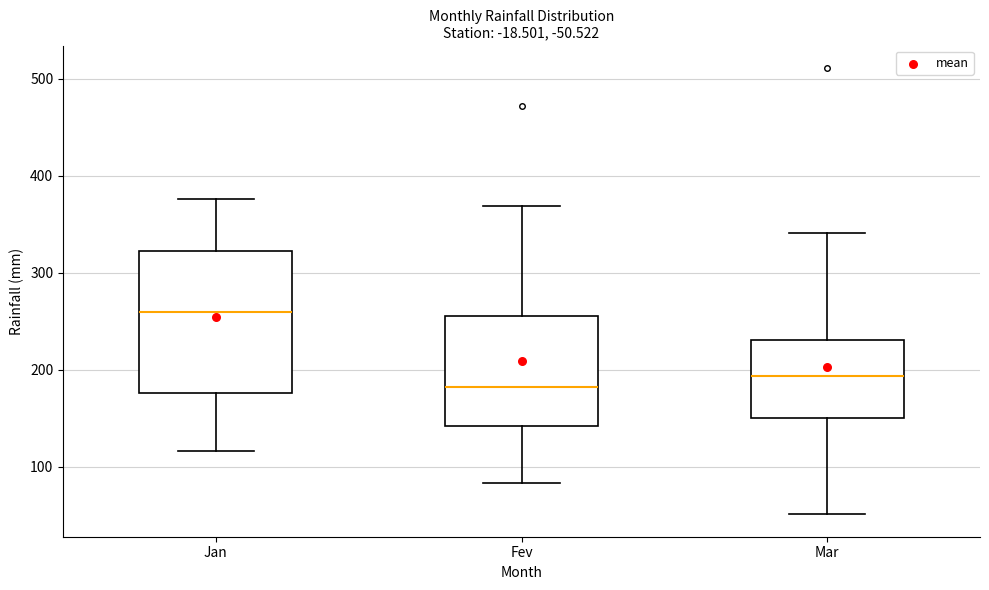

Reading left to right, read every box against the y-axis: the position of its median line, the range the box covers, and the ends of its whiskers. The values are not printed on the chart, so give them approximately, as read against the axis.

Jan: median 260, box 180 to 320, whiskers 120 to 380
Fev: median 180, box 140 to 260, whiskers 80 to 370
Mar: median 190, box 150 to 230, whiskers 50 to 340